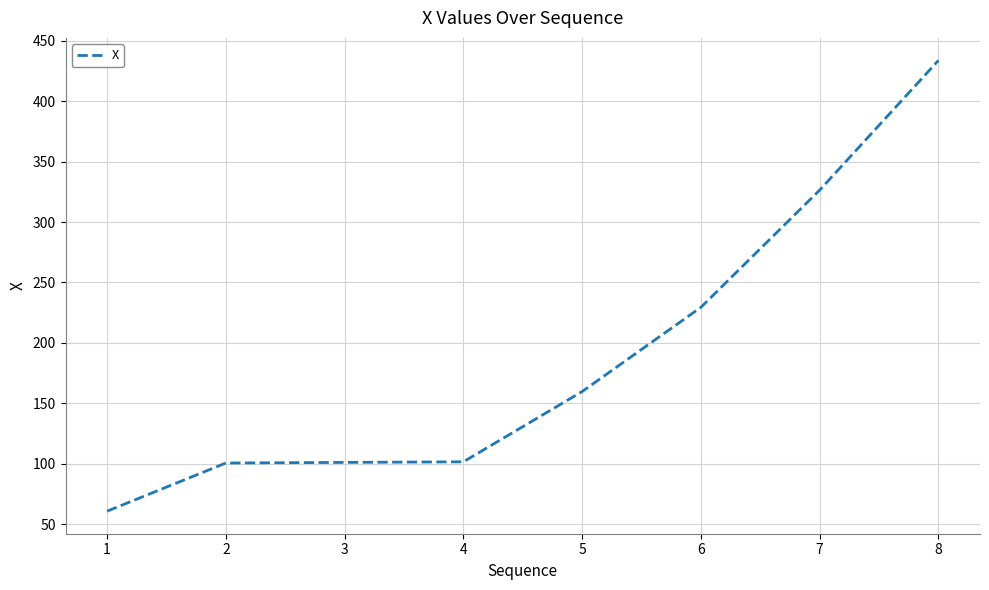

What is the average value?

189.1